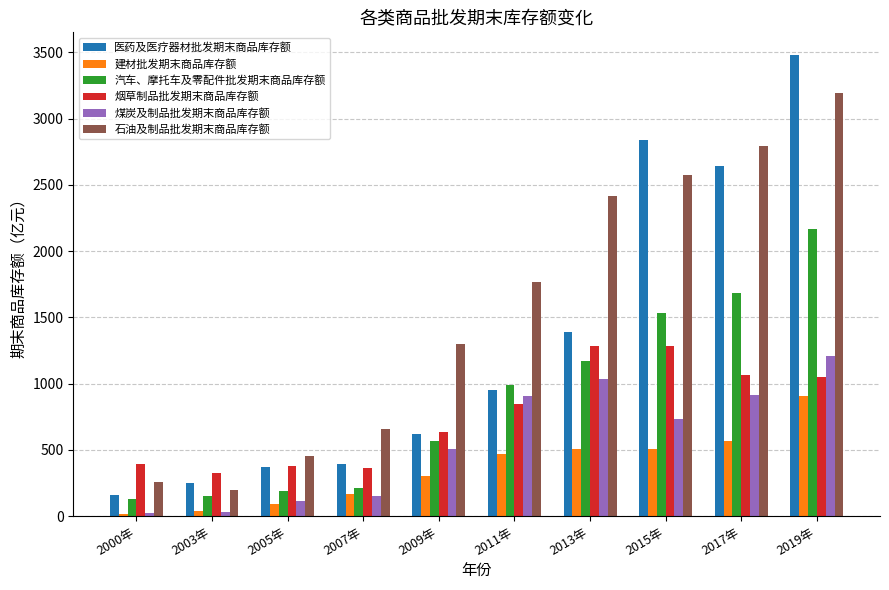

What is the label of the 6th bar from the right?

2009年